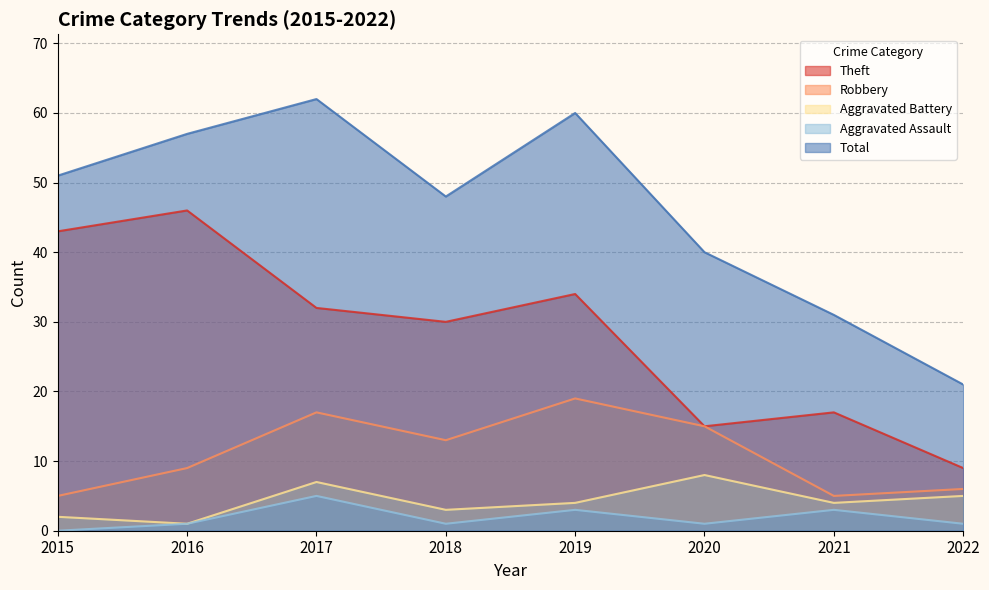

What are all the series names shown in the legend?

Theft, Robbery, Aggravated Battery, Aggravated Assault, Total